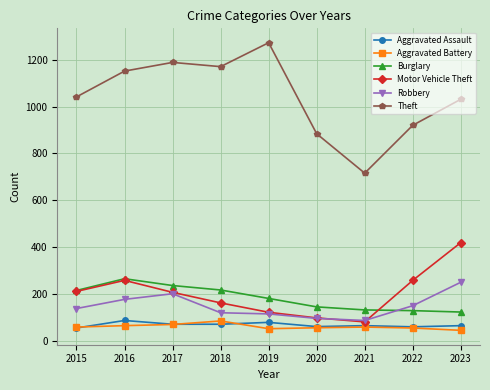

What is the difference between the second highest and minimum values in the Motor Vehicle Theft series?

177